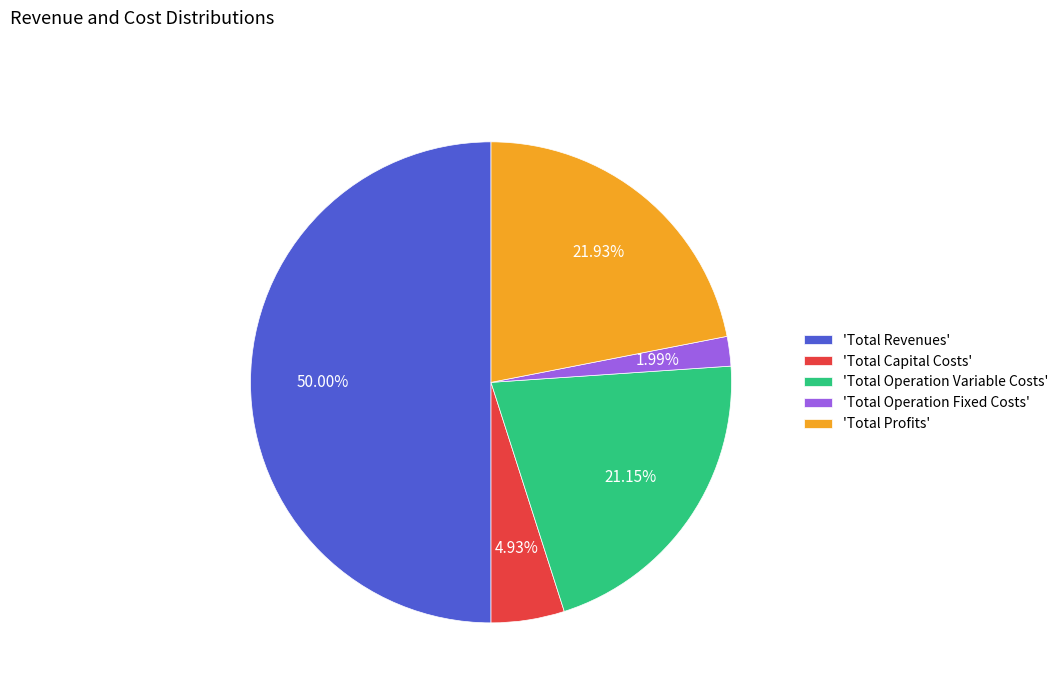

What is the ratio of the value at 'Total Revenues' to the value at 'Total Operation Fixed Costs'?

25.1